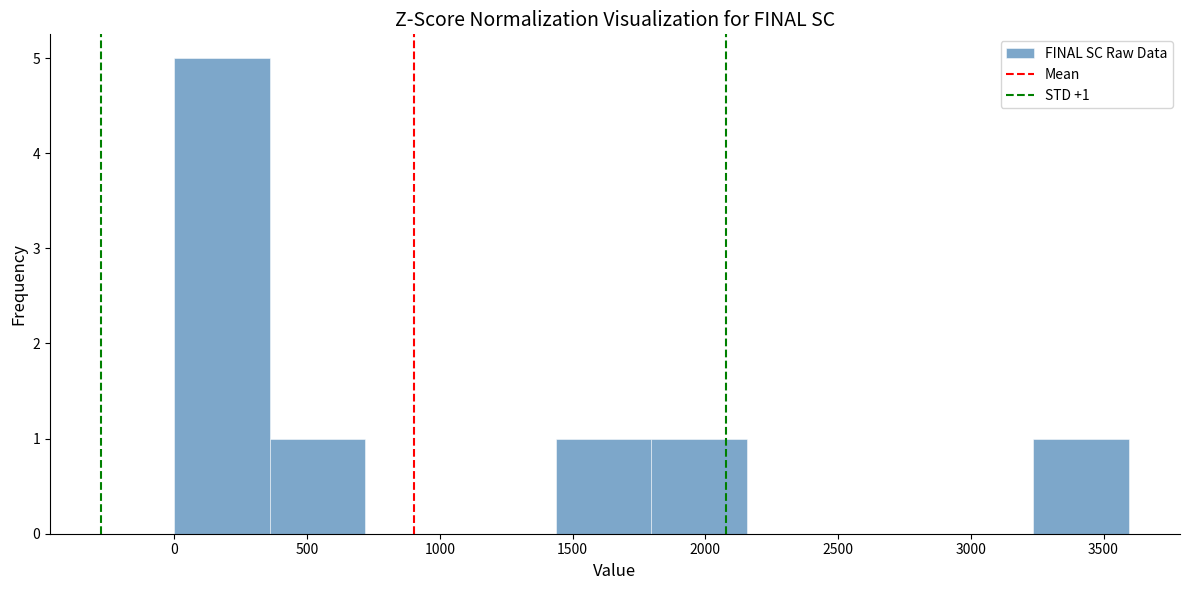

Over which range of the x-axis is the bar tallest?

0 to 350